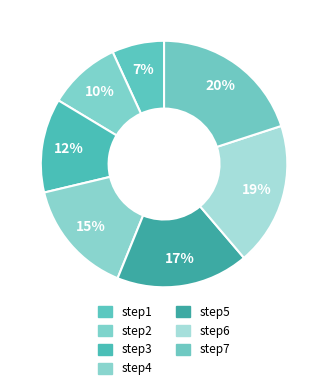

Rank the categories by value from highest to lowest.

step7, step6, step5, step4, step3, step2, step1